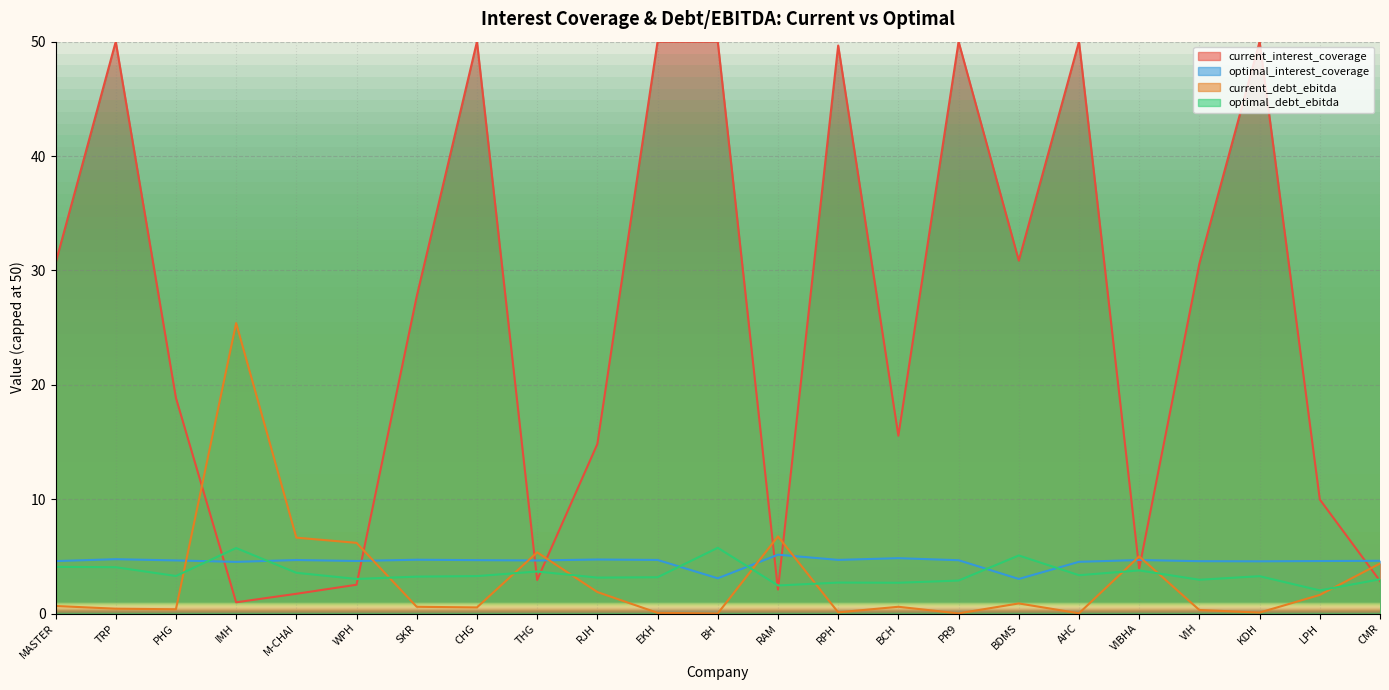

True or false: optimal_interest_coverage and optimal_debt_ebitda cross at least once.

True